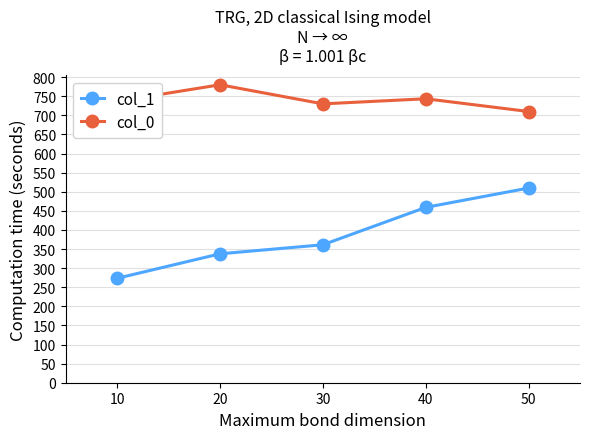

What are all the series names shown in the legend?

col_1, col_0